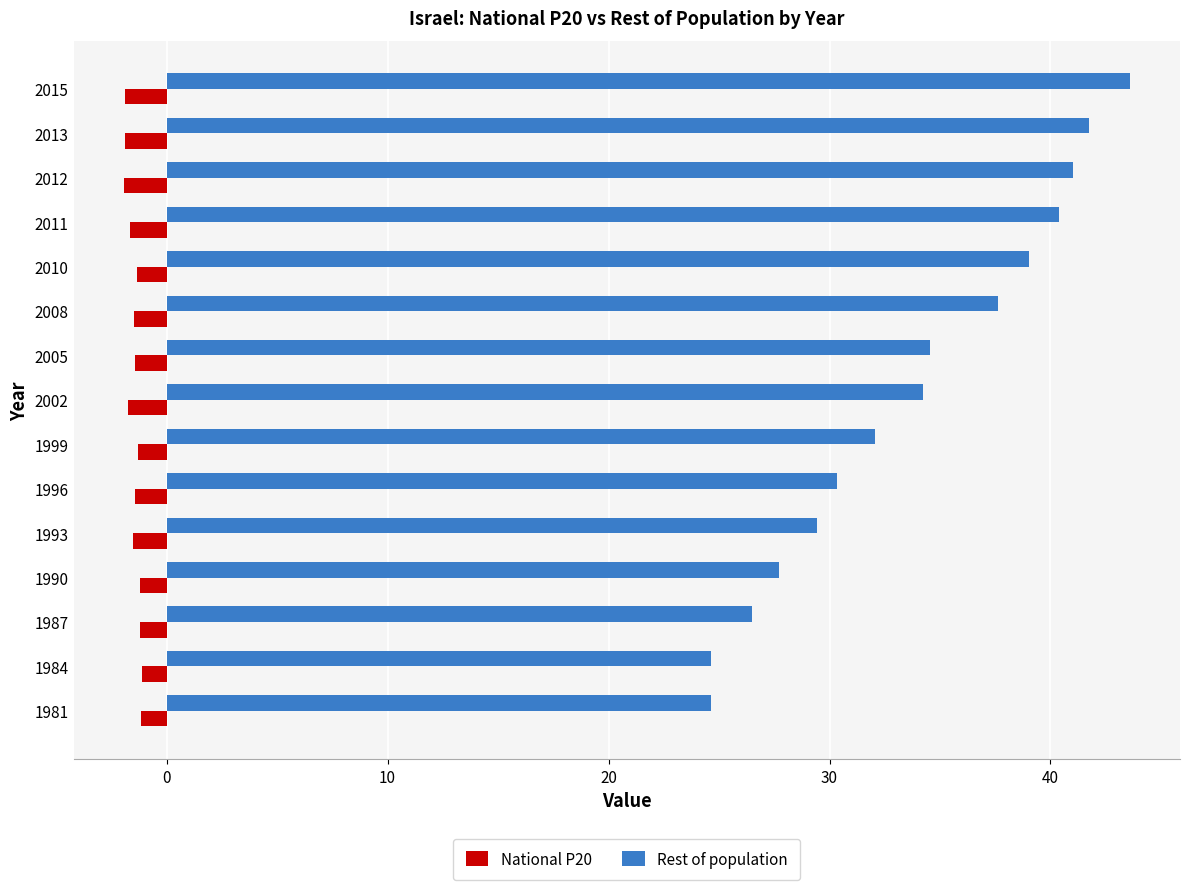

What is the total value across all series at 1990?

26.5